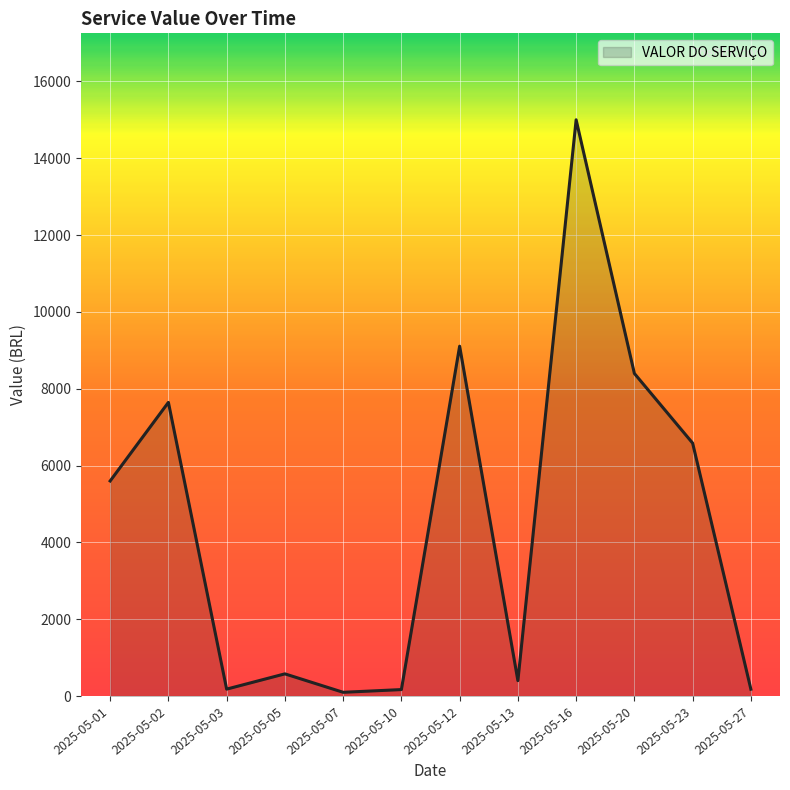

How many values are below 5600?

6